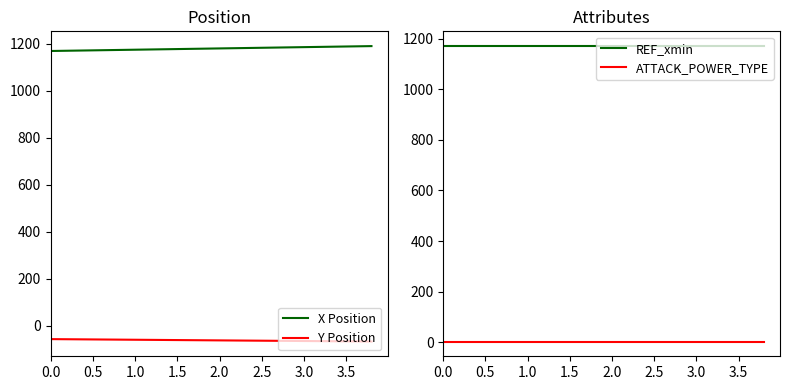

How many categories are shown in the chart?

20